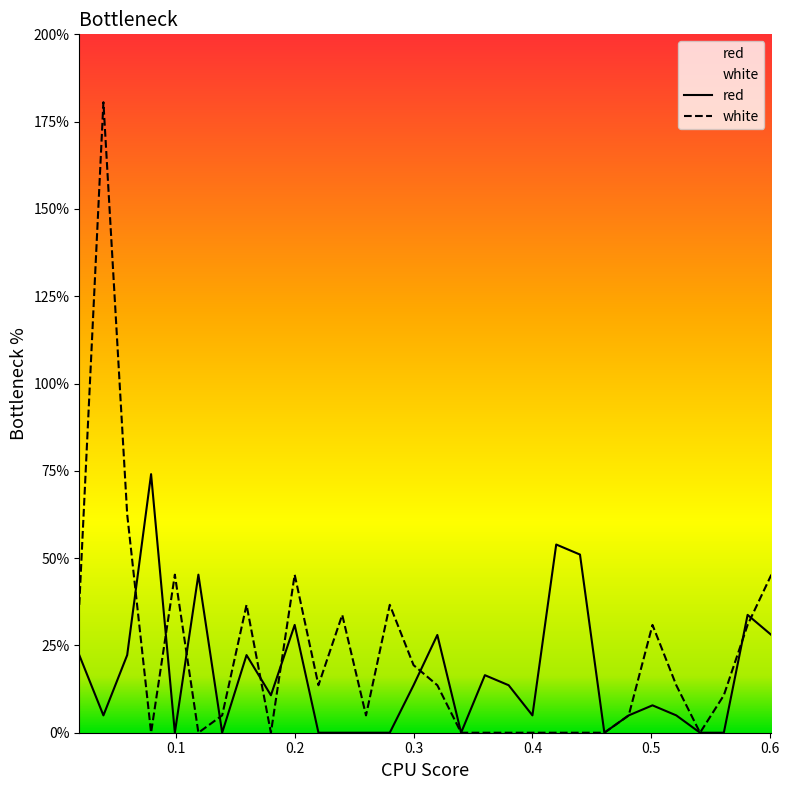

How many lines are shown in the chart?

2